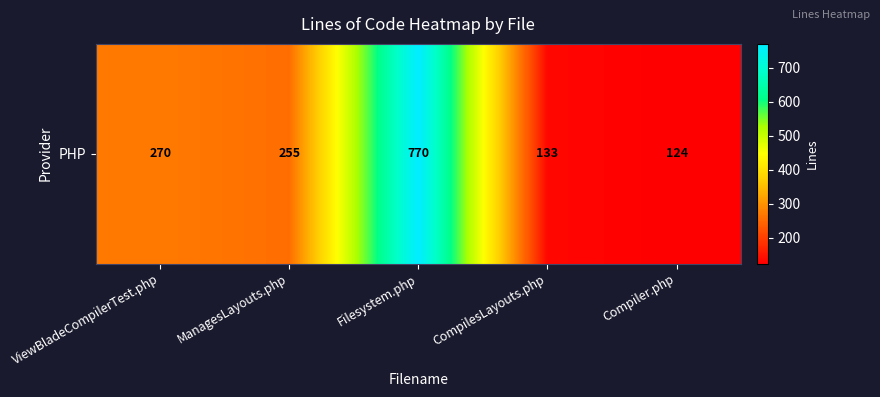

Which label corresponds to the smallest value in the chart?

Compiler.php